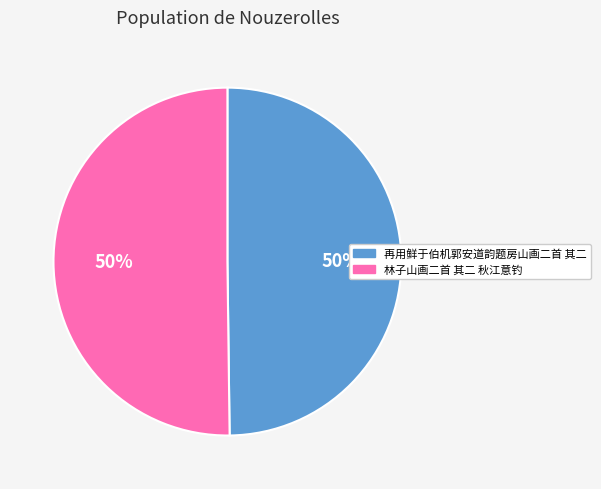

The 再用鲜于伯机郭安道韵题房山画二首 其二 slice represents 42% of the pie. True or false?

False